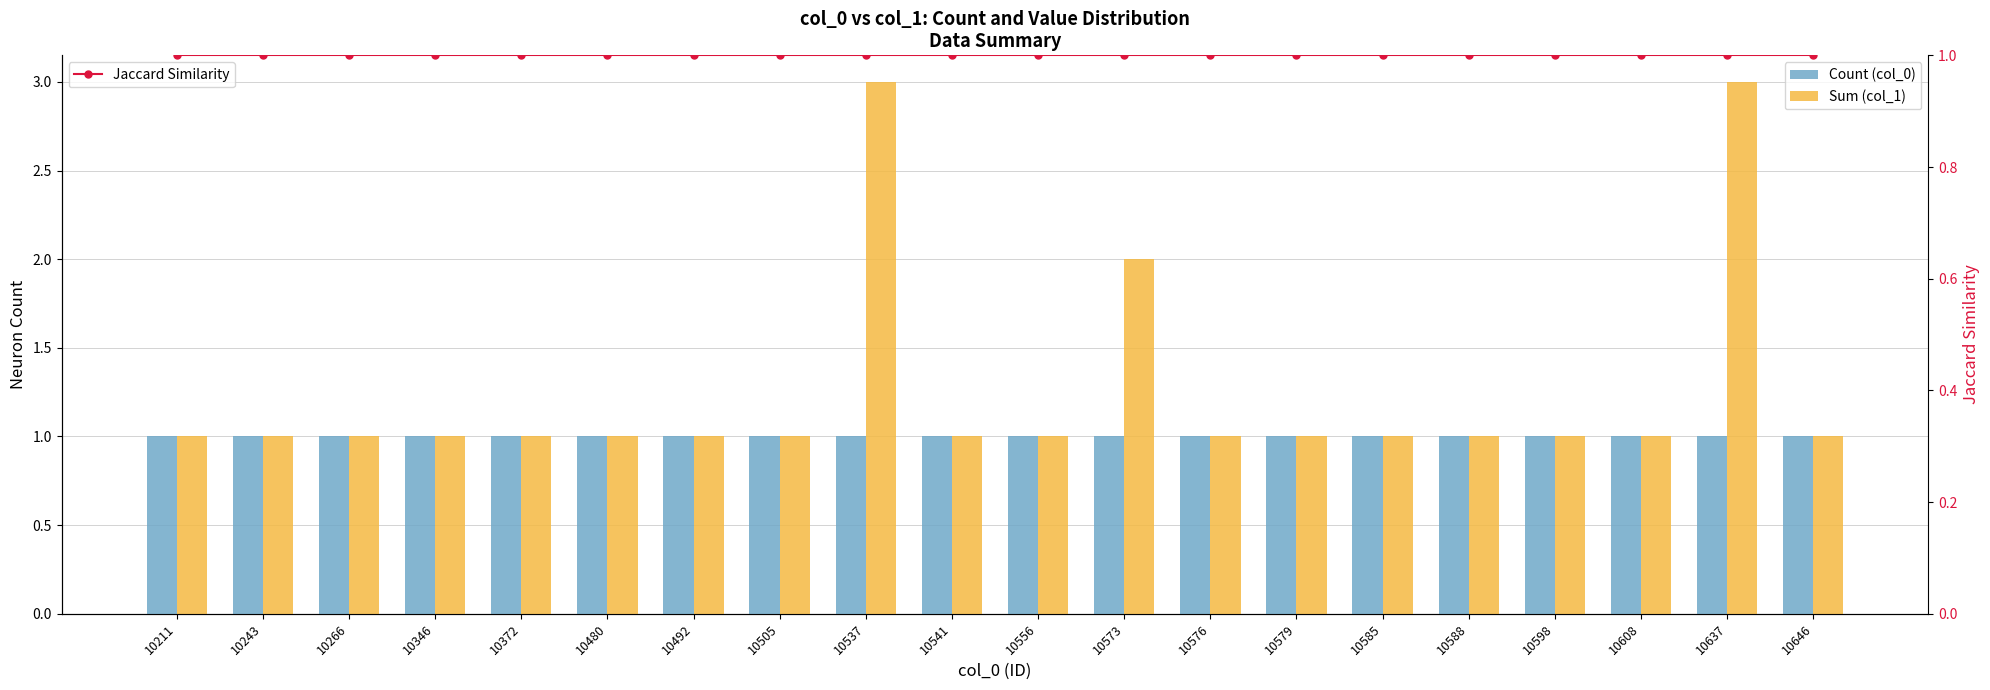

Reading left to right, extract all data points from this chart.

Count (col_0): 1	1	1	1	1	1	1	1	1	1	1	1	1	1	1	1	1	1	1	1
Sum (col_1): 1	1	1	1	1	1	1	1	3	1	1	2	1	1	1	1	1	1	3	1
Jaccard Similarity: 1	1	1	1	1	1	1	1	1	1	1	1	1	1	1	1	1	1	1	1